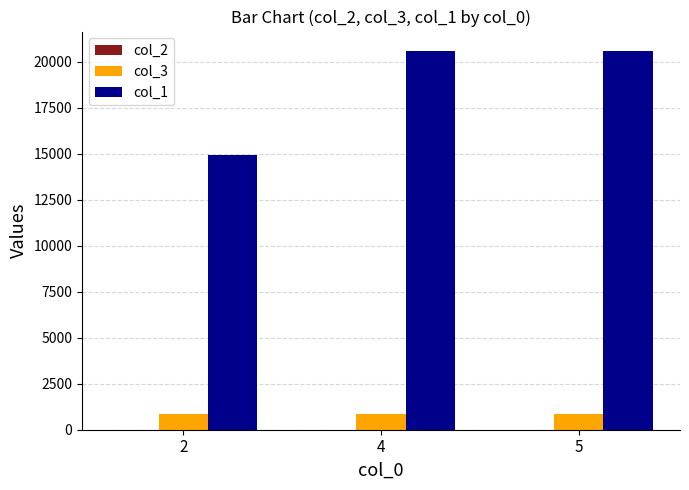

The value of col_3 at 2 is 862. True or false?

True